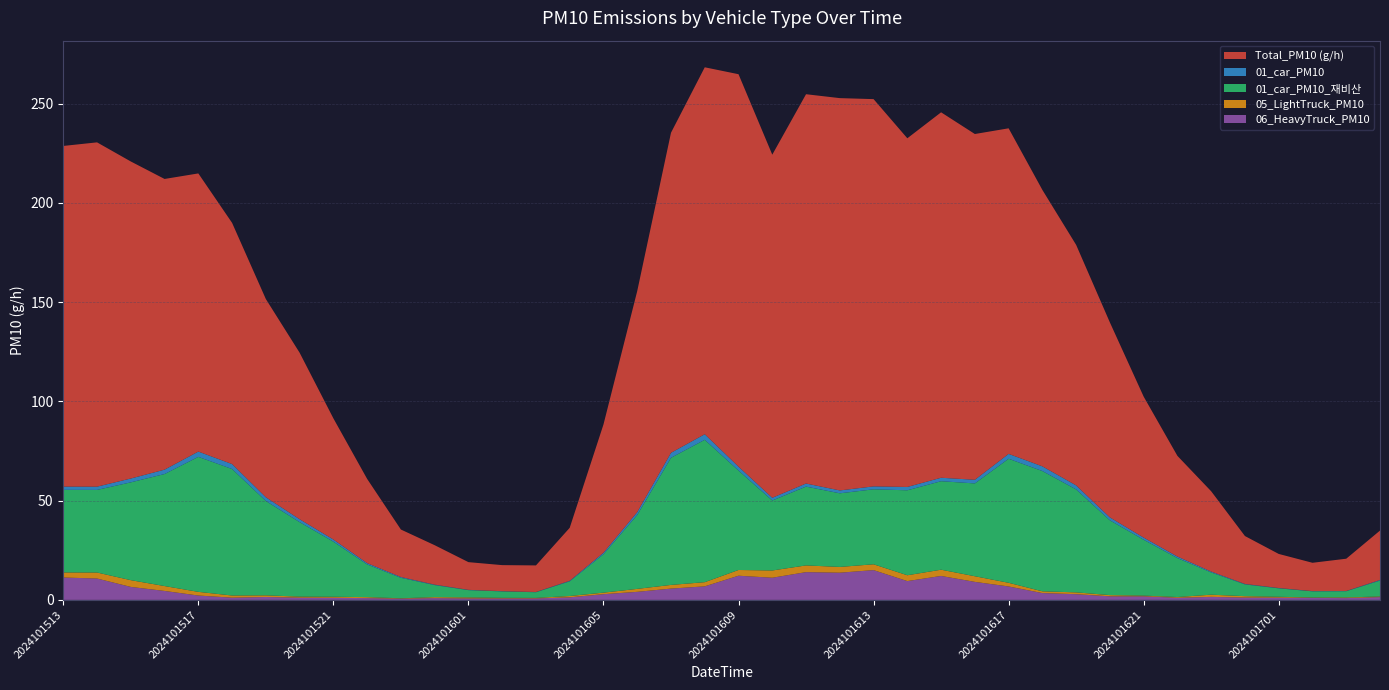

Reading left to right, extract all data points from this chart.

Total_PM10 (g/h): 2024101513=171.6	2024101514=173.4	2024101515=159.7	2024101516=146.4	2024101517=140.1	2024101518=121.5	2024101519=99.8	2024101520=83.9	2024101521=61.0	2024101522=42.4	2024101523=23.9	2024101600=19.9	2024101601=14.0	2024101602=13.1	2024101603=13.4	2024101604=26.7	2024101605=64.6	2024101606=111.4	2024101607=161.2	2024101608=184.8	2024101609=197.7	2024101610=172.8	2024101611=196.1	2024101612=197.6	2024101613=195.1	2024101614=175.6	2024101615=184.1	2024101616=174.2	2024101617=164.0	2024101618=139.2	2024101619=121.2	2024101620=98.2	2024101621=71.0	2024101622=50.7	2024101623=40.4	2024101700=24.1	2024101701=17.2	2024101702=14.3	2024101703=16.2	2024101704=24.9
01_car_PM10: 2024101513=1.6	2024101514=1.6	2024101515=1.9	2024101516=2.2	2024101517=2.7	2024101518=2.5	2024101519=1.9	2024101520=1.5	2024101521=1.1	2024101522=0.6	2024101523=0.4	2024101600=0.2	2024101601=0.1	2024101602=0.1	2024101603=0.1	2024101604=0.3	2024101605=0.8	2024101606=1.5	2024101607=2.5	2024101608=2.8	2024101609=2.0	2024101610=1.4	2024101611=1.6	2024101612=1.5	2024101613=1.5	2024101614=1.7	2024101615=1.7	2024101616=1.8	2024101617=2.5	2024101618=2.4	2024101619=2.0	2024101620=1.5	2024101621=1.1	2024101622=0.8	2024101623=0.4	2024101700=0.2	2024101701=0.2	2024101702=0.1	2024101703=0.1	2024101704=0.3
01_car_PM10_재비산: 2024101513=41.6	2024101514=41.6	2024101515=49.3	2024101516=56.4	2024101517=68.0	2024101518=63.7	2024101519=47.5	2024101520=37.5	2024101521=27.8	2024101522=16.5	2024101523=10.3	2024101600=6.1	2024101601=3.7	2024101602=3.2	2024101603=2.9	2024101604=7.4	2024101605=19.3	2024101606=37.2	2024101607=64.1	2024101608=71.7	2024101609=50.1	2024101610=35.2	2024101611=39.7	2024101612=37.1	2024101613=37.8	2024101614=42.8	2024101615=44.6	2024101616=46.8	2024101617=62.5	2024101618=60.6	2024101619=51.9	2024101620=37.7	2024101621=28.1	2024101622=19.6	2024101623=11.2	2024101700=5.9	2024101701=4.3	2024101702=3.1	2024101703=3.1	2024101704=8.0
05_LightTruck_PM10: 2024101513=2.6	2024101514=3.0	2024101515=3.4	2024101516=2.5	2024101517=1.9	2024101518=1.1	2024101519=0.8	2024101520=0.5	2024101521=0.5	2024101522=0.5	2024101523=0.2	2024101600=0.5	2024101601=0.5	2024101602=0.3	2024101603=0.3	2024101604=0.7	2024101605=0.8	2024101606=1.5	2024101607=1.9	2024101608=2.1	2024101609=2.9	2024101610=3.7	2024101611=3.4	2024101612=2.9	2024101613=2.9	2024101614=2.9	2024101615=3.1	2024101616=2.8	2024101617=1.9	2024101618=0.9	2024101619=0.9	2024101620=0.6	2024101621=0.4	2024101622=0.4	2024101623=1.1	2024101700=0.7	2024101701=0.4	2024101702=0.2	2024101703=0.3	2024101704=0.3
06_HeavyTruck_PM10: 2024101513=11.3	2024101514=10.8	2024101515=6.5	2024101516=4.5	2024101517=2.2	2024101518=1.1	2024101519=1.5	2024101520=1.1	2024101521=1.1	2024101522=0.9	2024101523=0.6	2024101600=0.9	2024101601=0.7	2024101602=0.7	2024101603=0.7	2024101604=1.3	2024101605=2.9	2024101606=4.1	2024101607=5.7	2024101608=6.8	2024101609=12.2	2024101610=11.2	2024101611=14.0	2024101612=13.7	2024101613=15.0	2024101614=9.5	2024101615=12.1	2024101616=9.1	2024101617=6.8	2024101618=3.4	2024101619=2.9	2024101620=1.8	2024101621=1.8	2024101622=1.1	2024101623=1.5	2024101700=1.2	2024101701=1.1	2024101702=1.0	2024101703=0.9	2024101704=1.4